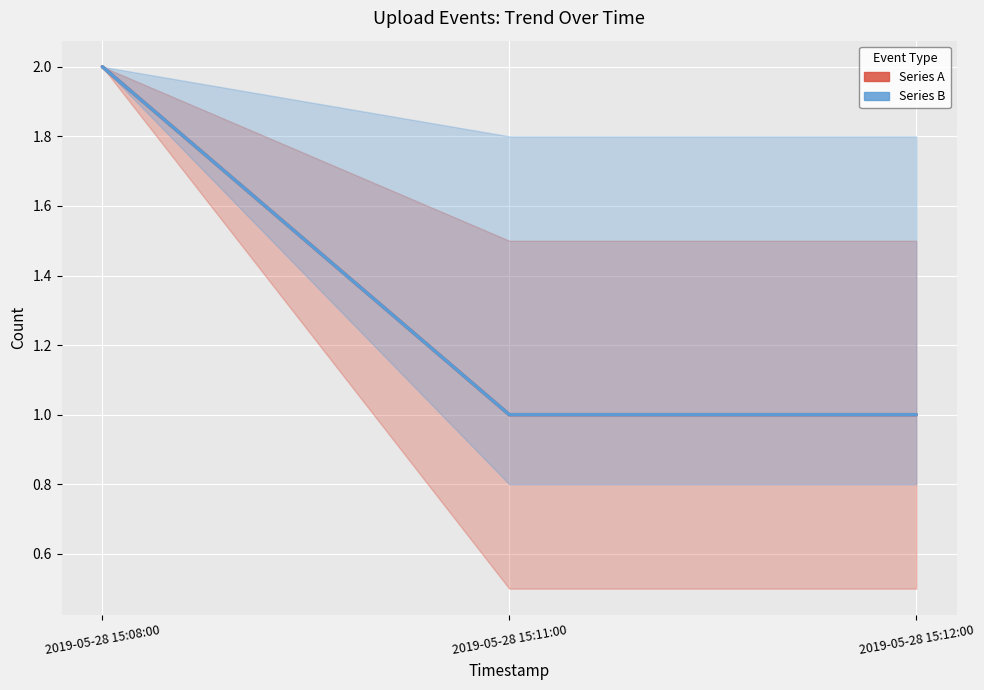

Which category has the lowest value across all series?

2019-05-28 15:11:00